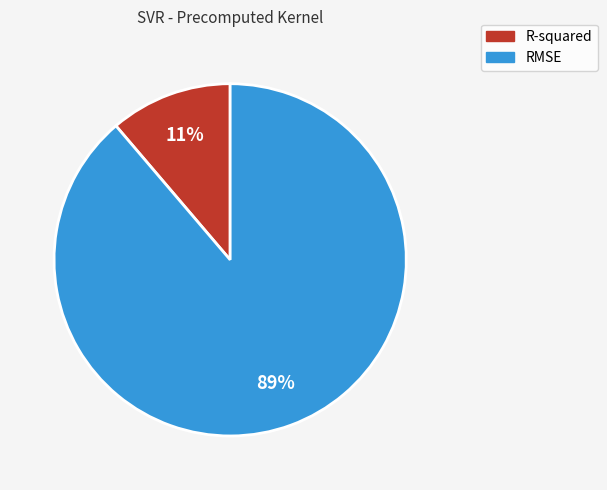

Which category has the smallest portion of the pie?

R-squared